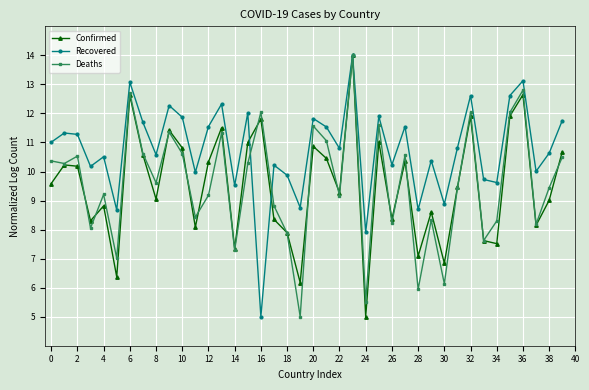

How many distinct data groups are displayed?

3